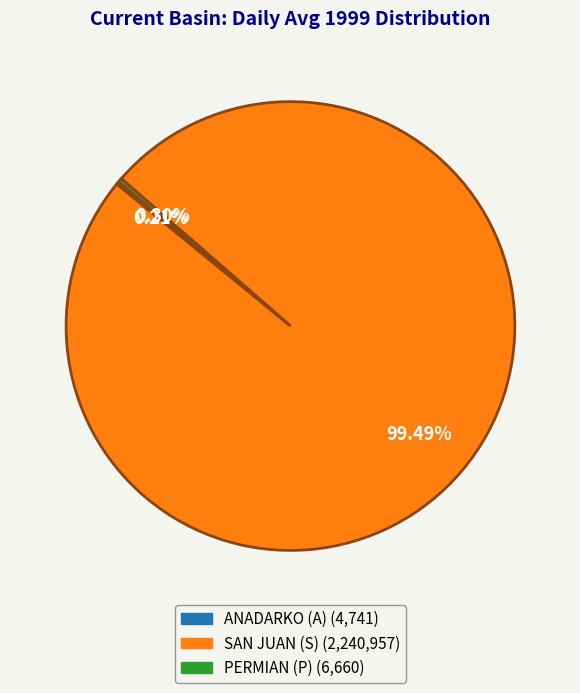

Is there a majority slice in this chart?

Yes